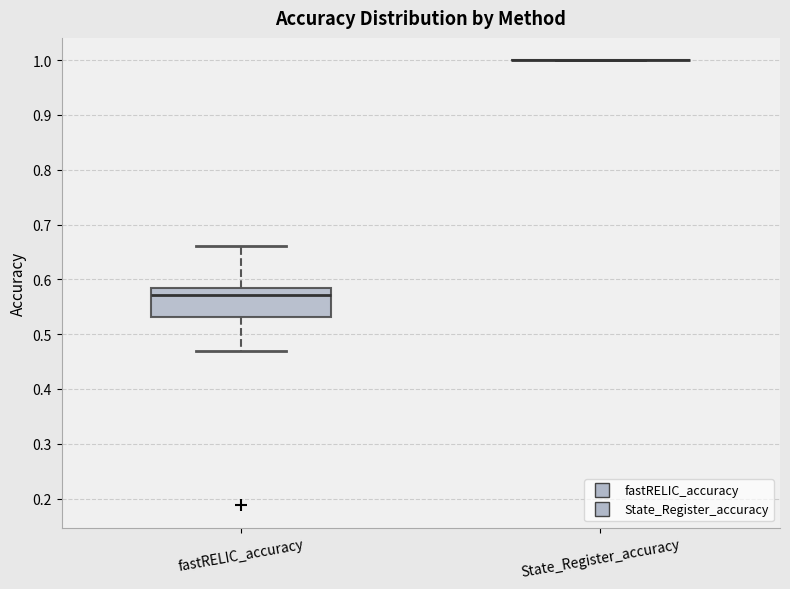

Reading left to right, read every box against the y-axis: the position of its median line, the range the box covers, and the ends of its whiskers. The values are not printed on the chart, so give them approximately, as read against the axis.

fastRELIC_accuracy: median 0.57, box 0.53 to 0.58, whiskers 0.47 to 0.66
State_Register_accuracy: box collapsed to a line at 1.00, whiskers 1.00 to 1.00